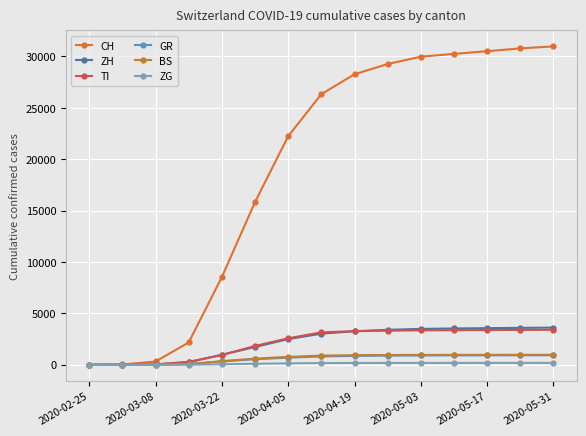

How many categories are shown in the chart?

15